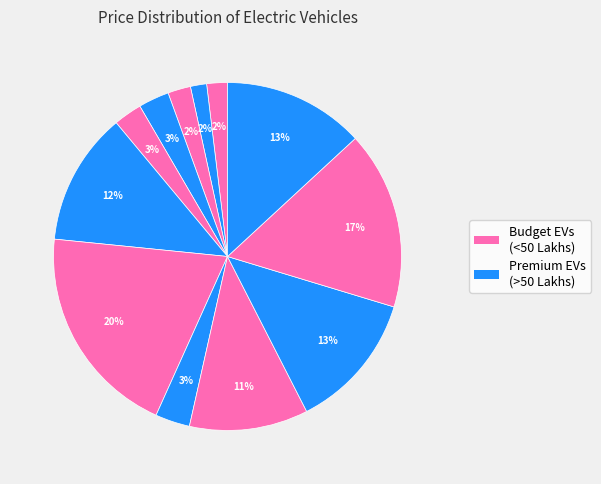

Count the number of slices in the pie.

12